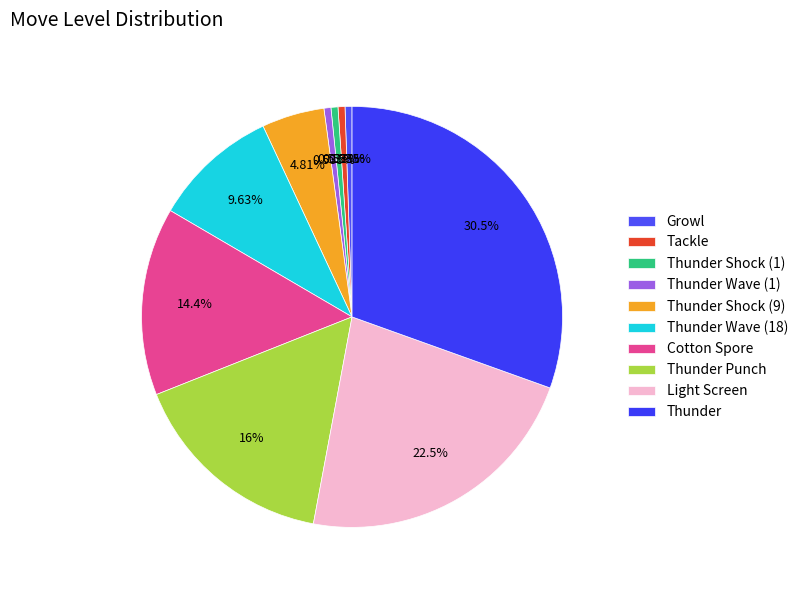

To the nearest percent, what is the combined percentage of Growl and Light Screen?

23%